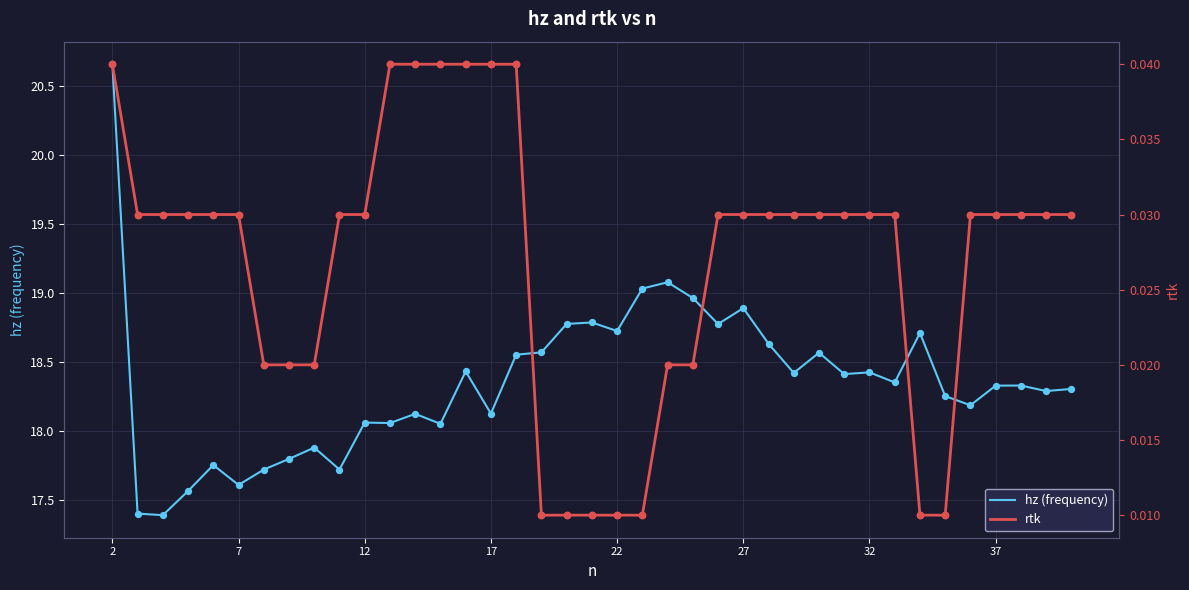

Which series reaches the maximum Y coordinate?

hz (frequency)